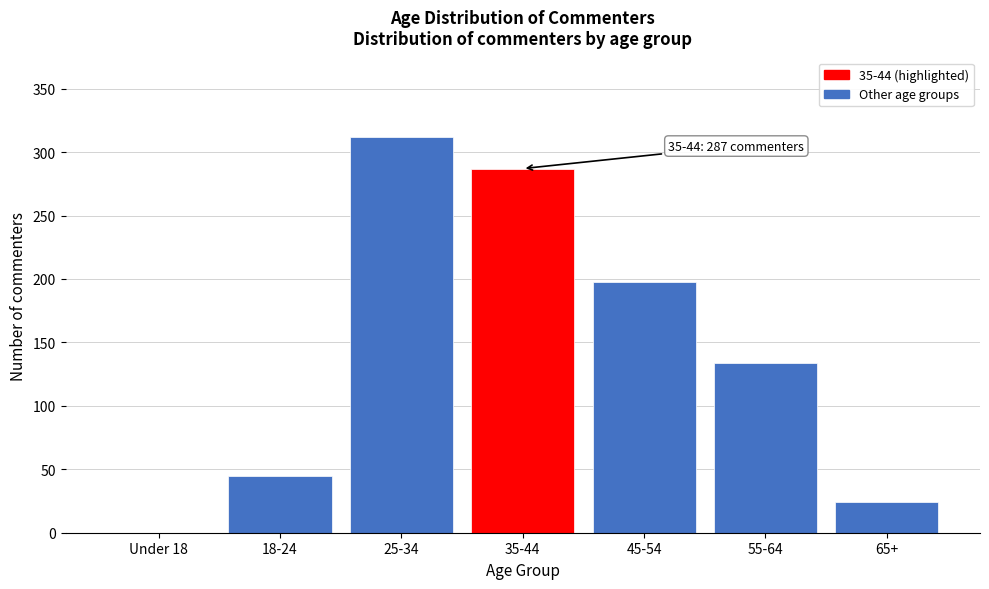

Reading left to right, what are all the values shown in this chart?

Under 18=0	18-24=45	25-34=312	35-44=287	45-54=198	55-64=134	65+=24